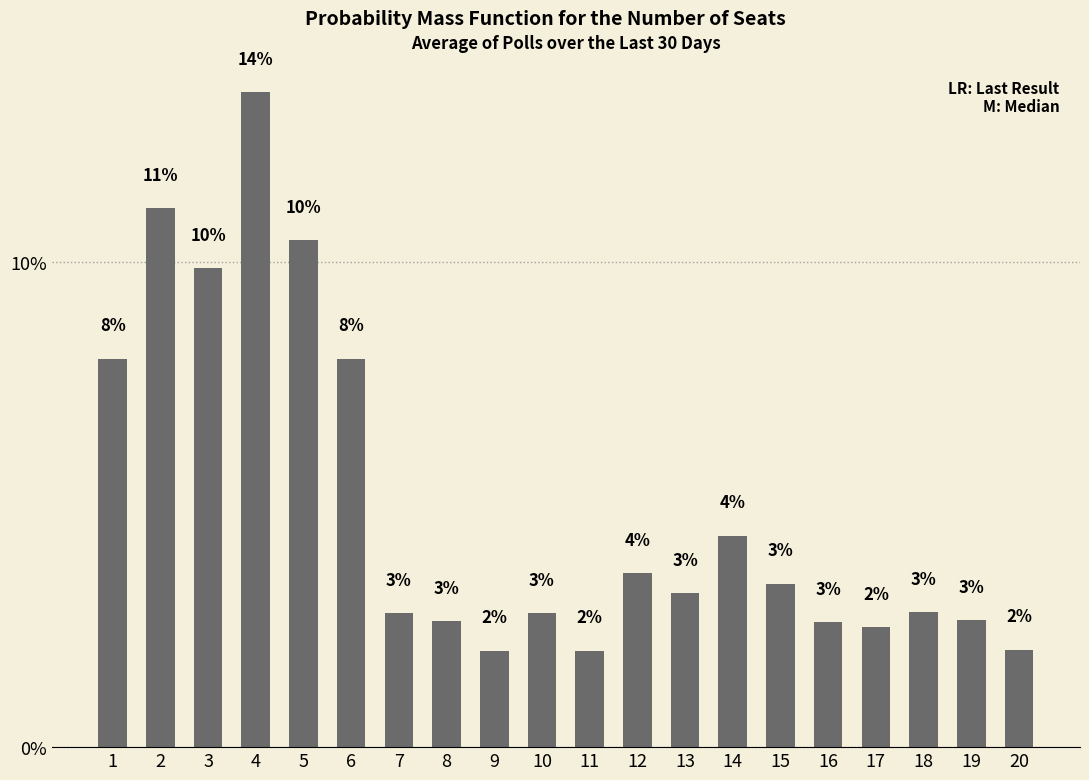

What is the change in value from 3 to 9?

-7.9